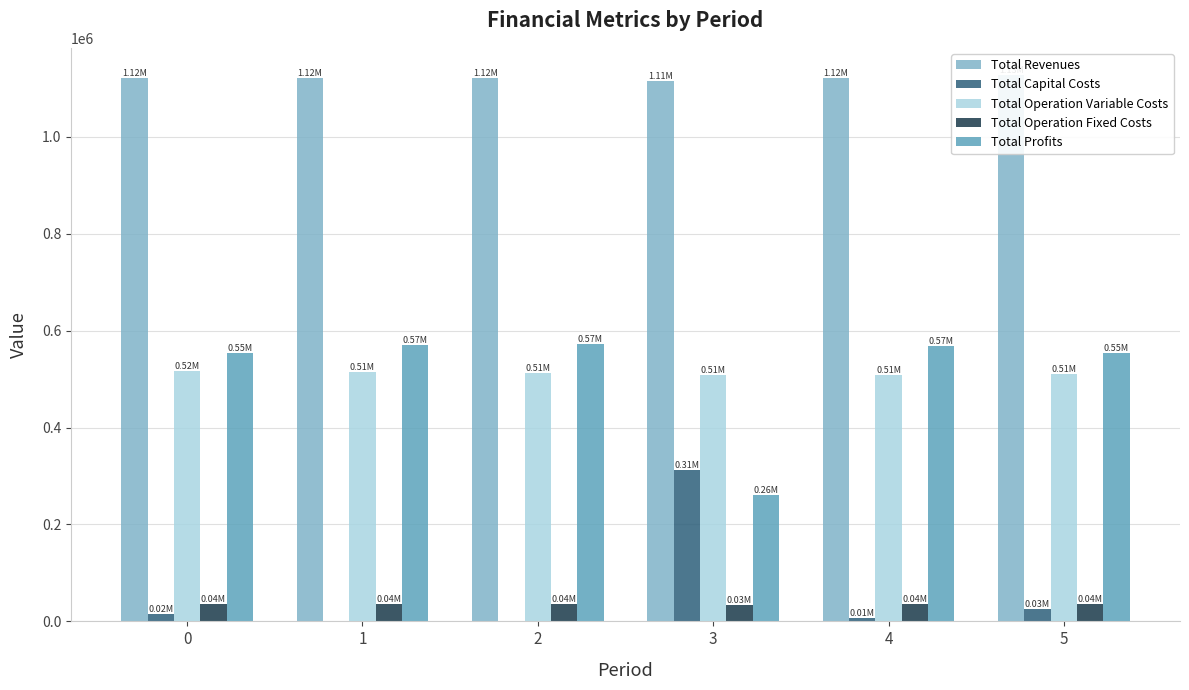

How many series are shown in this chart?

5